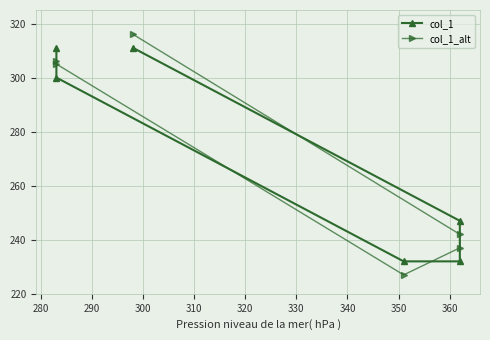

What are all the series names shown in the legend?

col_1, col_1_alt